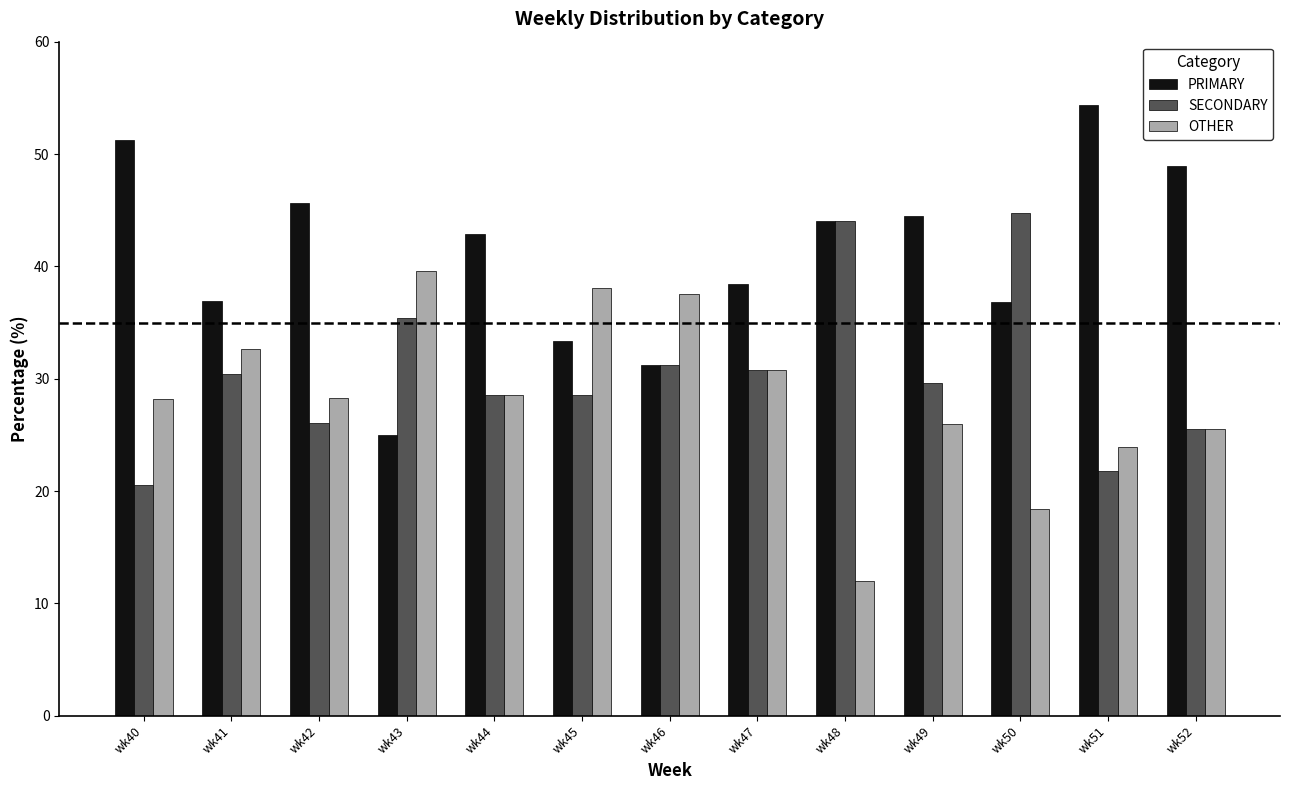

Rank the series by their average value, from highest to lowest.

PRIMARY, SECONDARY, OTHER